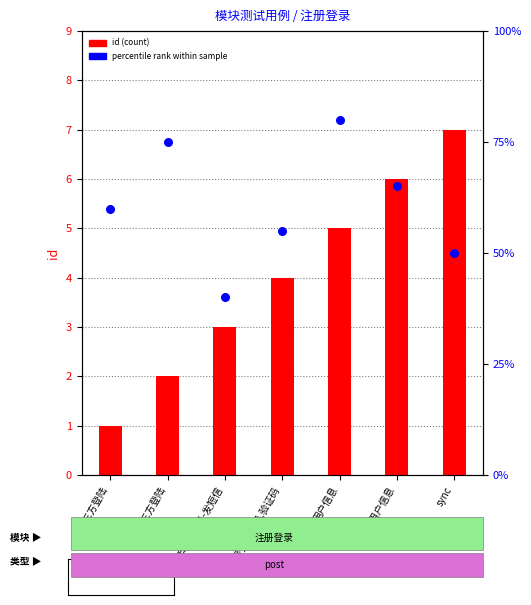

What are all the series names shown in the legend?

id (count), percentile rank within sample